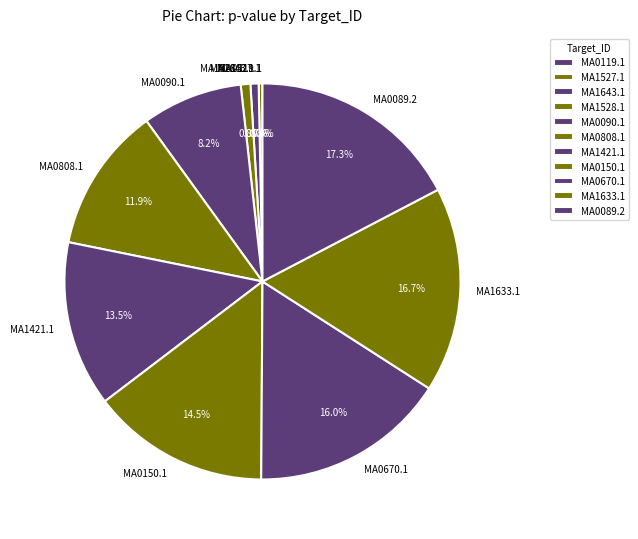

Combined, what portion of the pie is MA0670.1 and MA0090.1?

24.2%